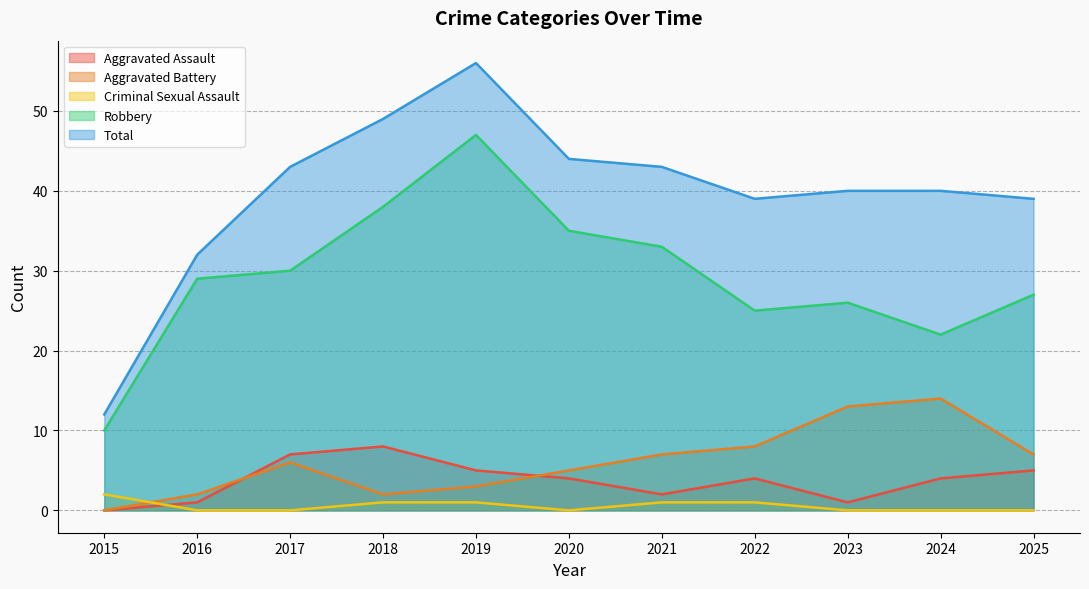

What is the total value across all series at 2018?

98